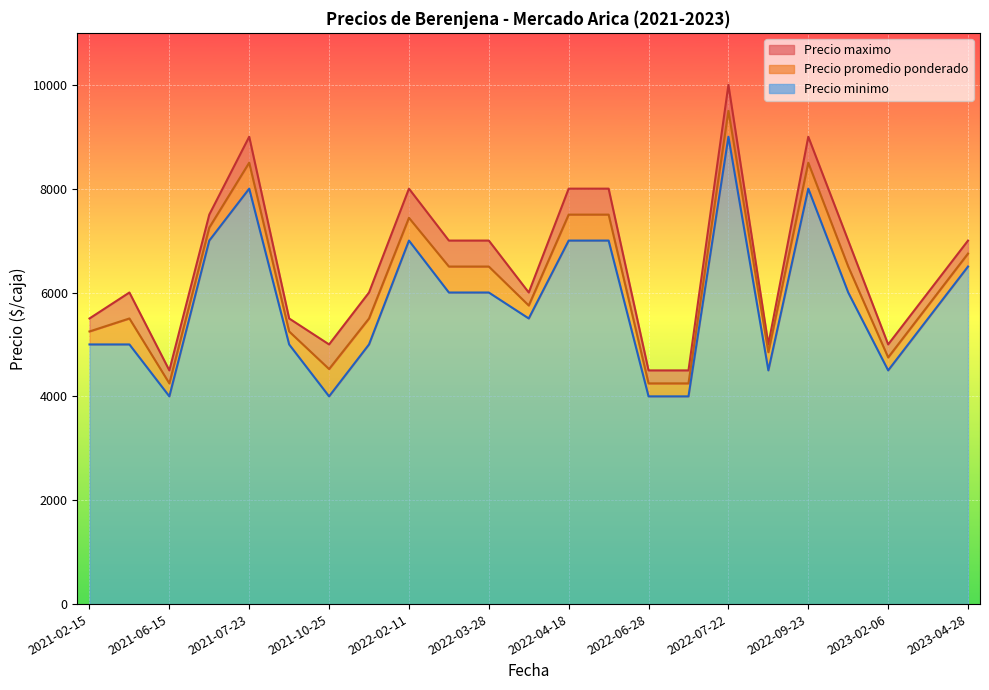

At which category is the sum across all series the highest?

2022-07-22